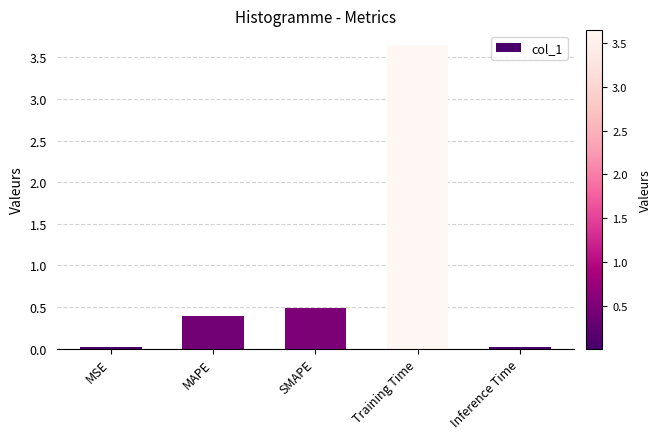

Approximately how many times larger is the value at MAPE compared to Training Time?

0.1